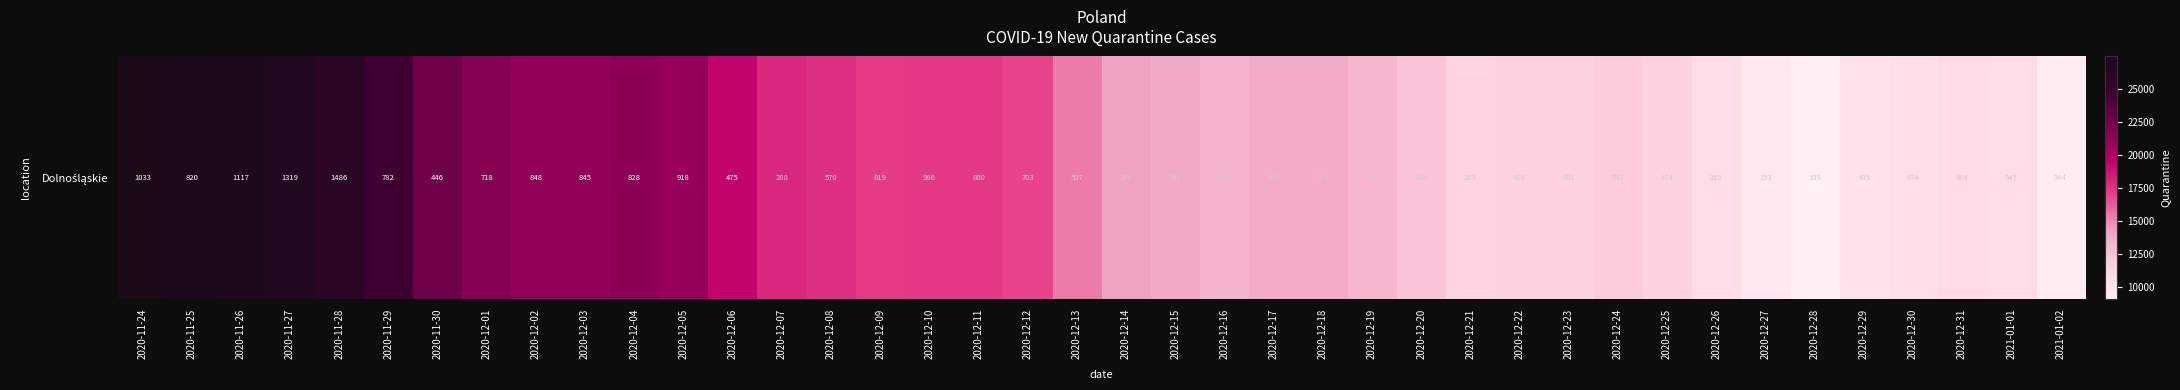

Which label corresponds to the largest value in the chart?

2020-11-24